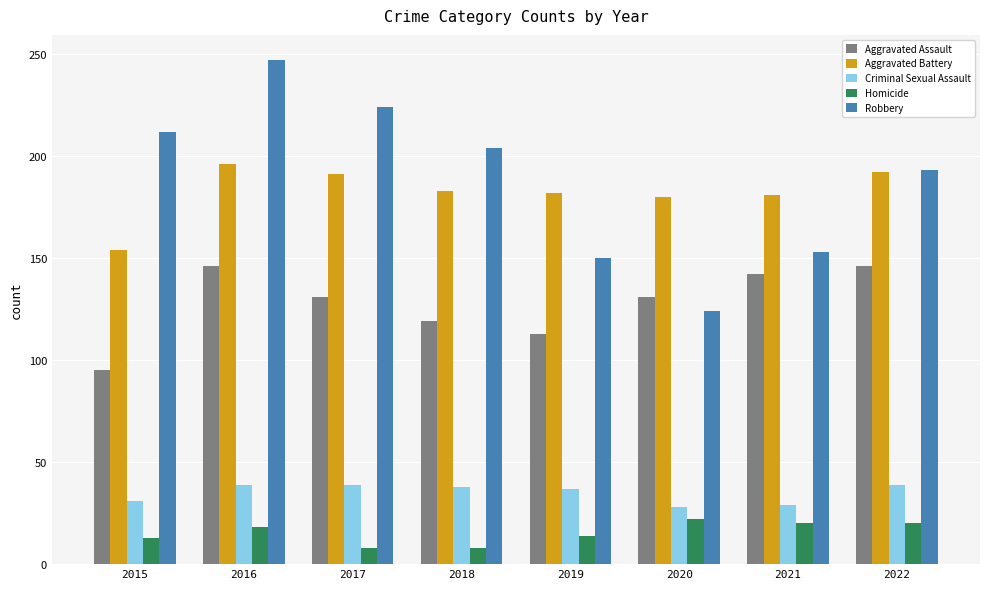

What is the total value across all series at 2018?

552